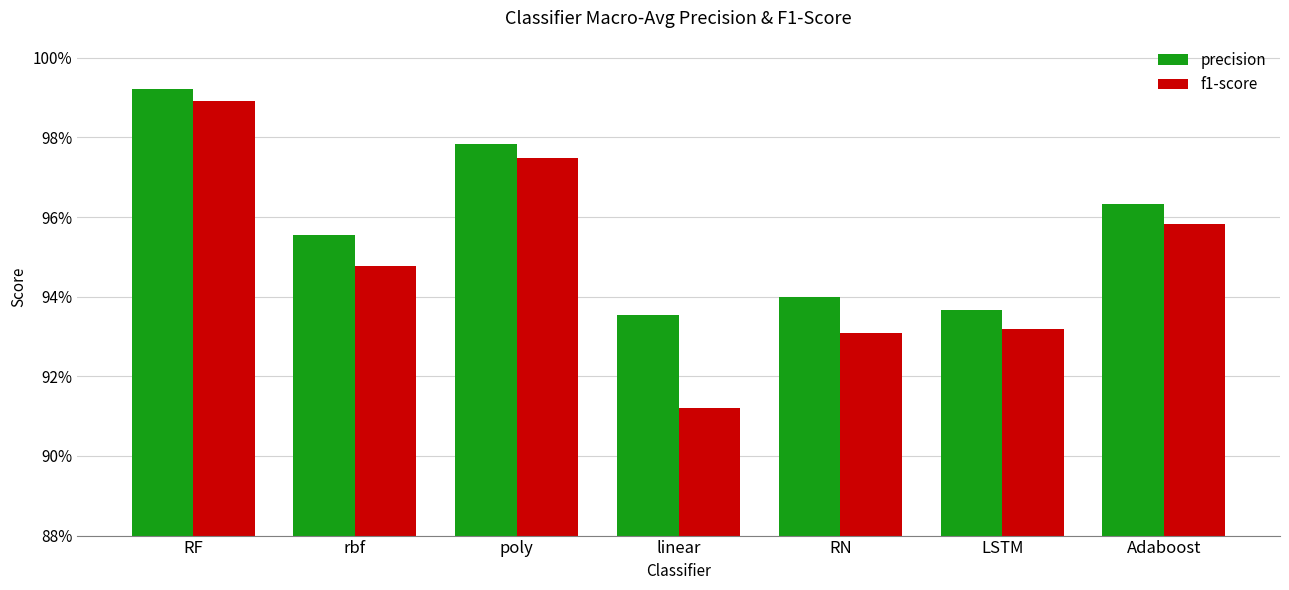

Where is precision nearest to the value 0?

linear